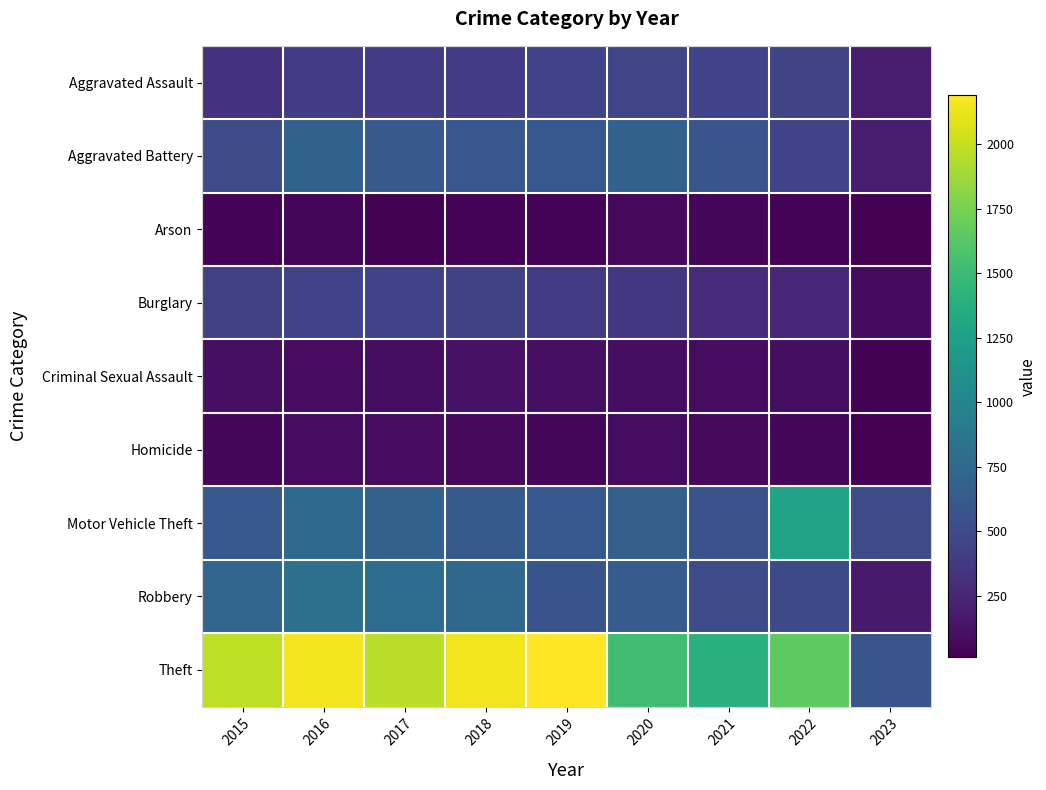

How many data points does each series have?

9